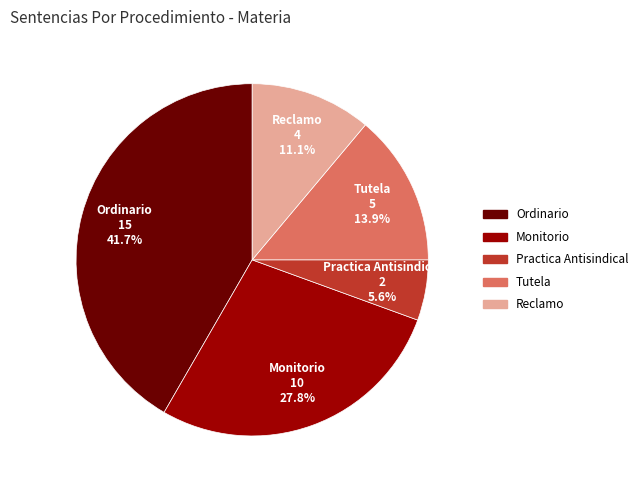

Which category has the smallest portion of the pie?

Practica Antisindical